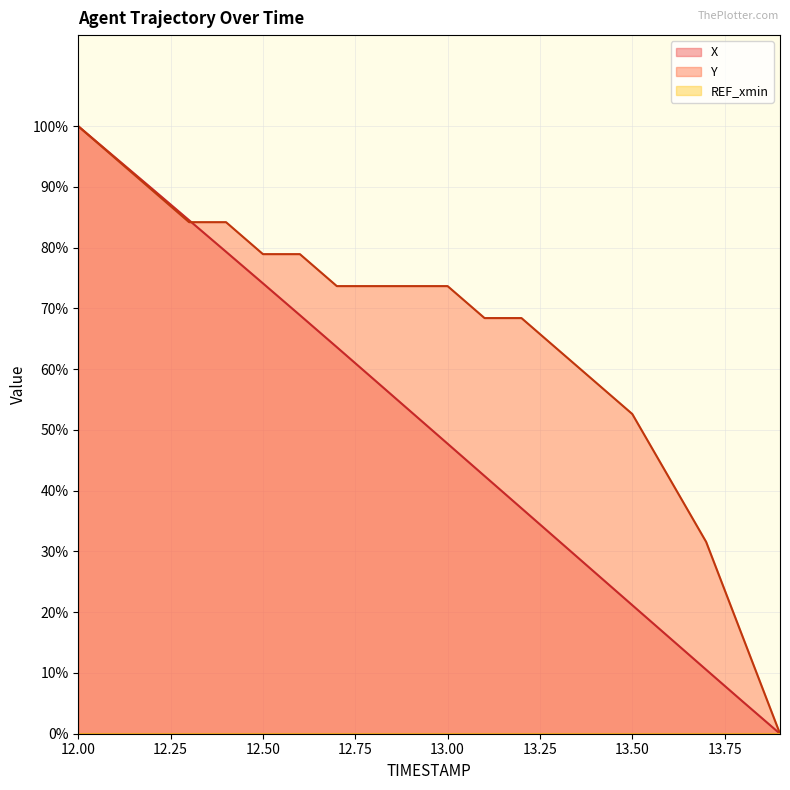

The value of X at 13.00 is 47.7. True or false?

True